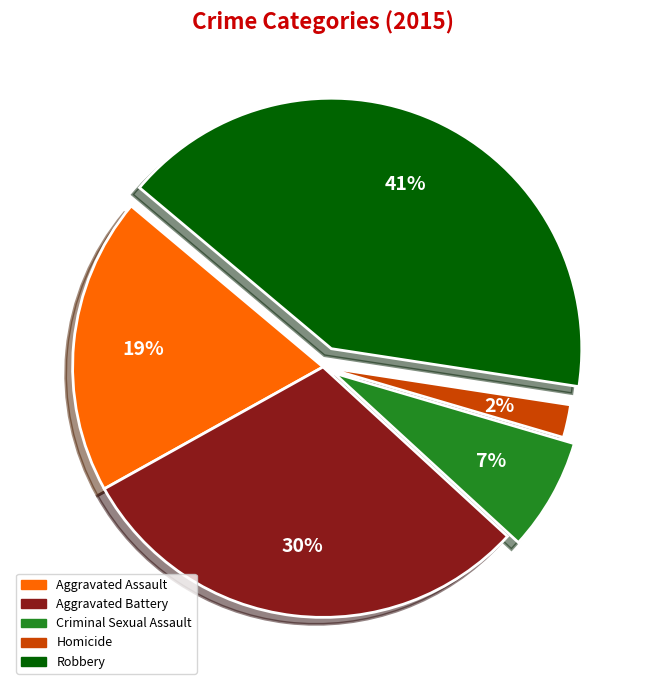

Which category has the biggest portion of the pie?

Robbery